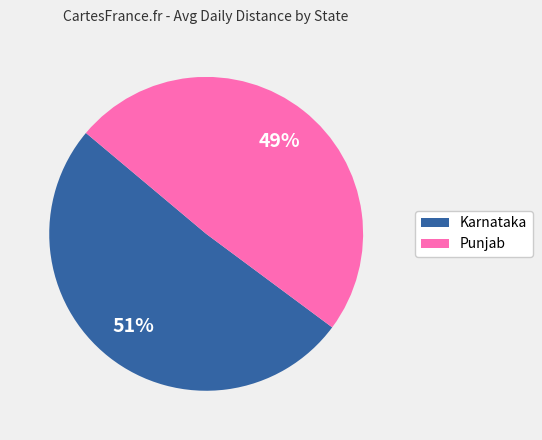

Does any single category account for the majority?

Yes